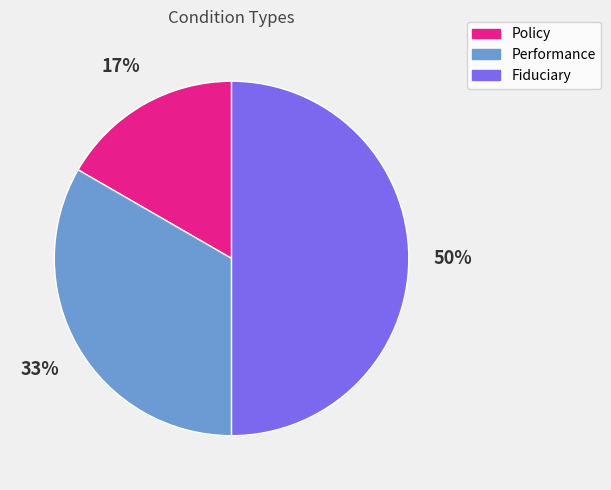

Which category has the biggest portion of the pie?

Fiduciary